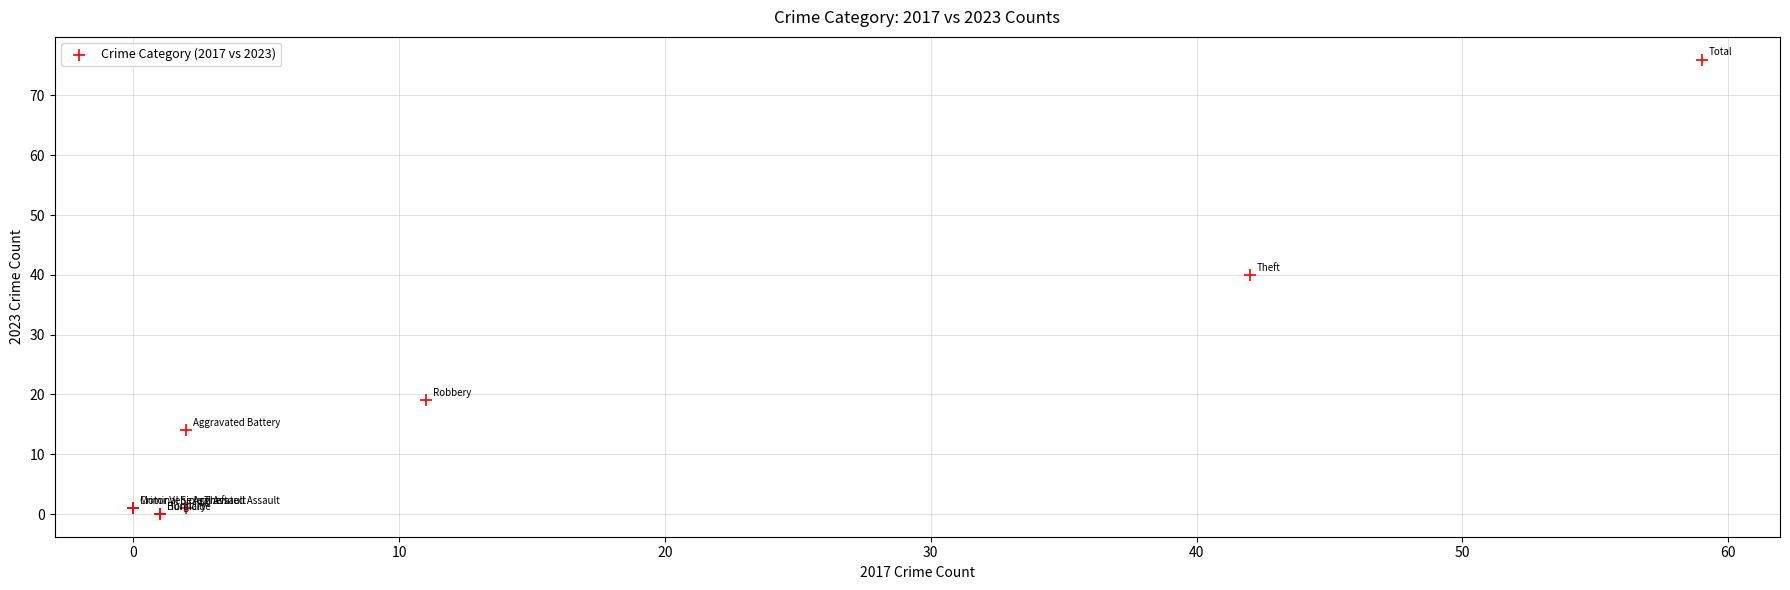

What Y value in the scatter plot is closest to 38?

40